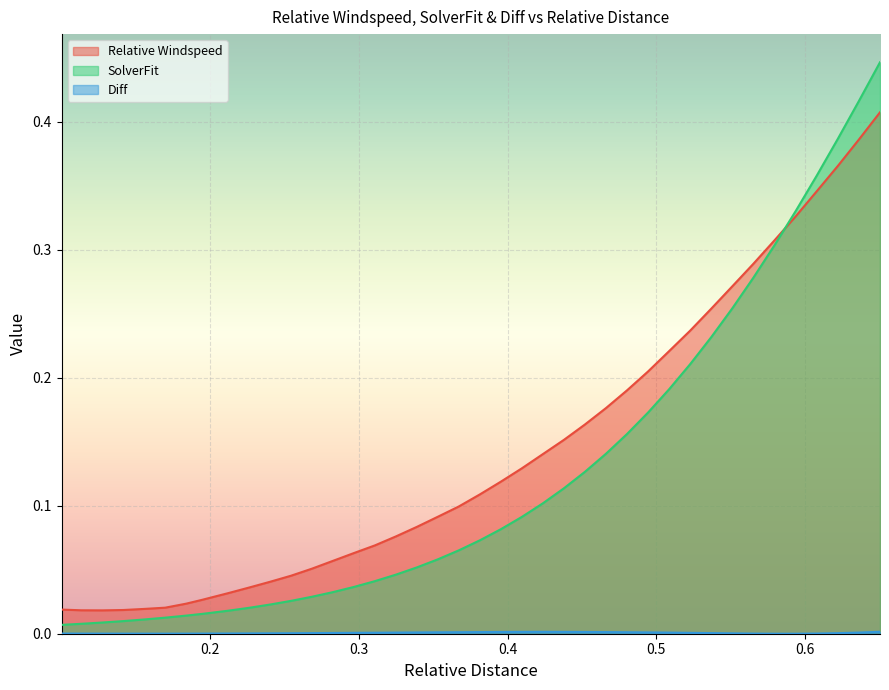

What is the label of the 7th point from the right?

0.56532342038852